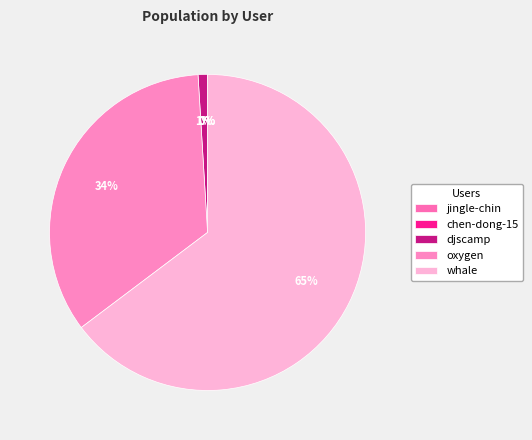

Does djscamp represent more than half of the total?

No